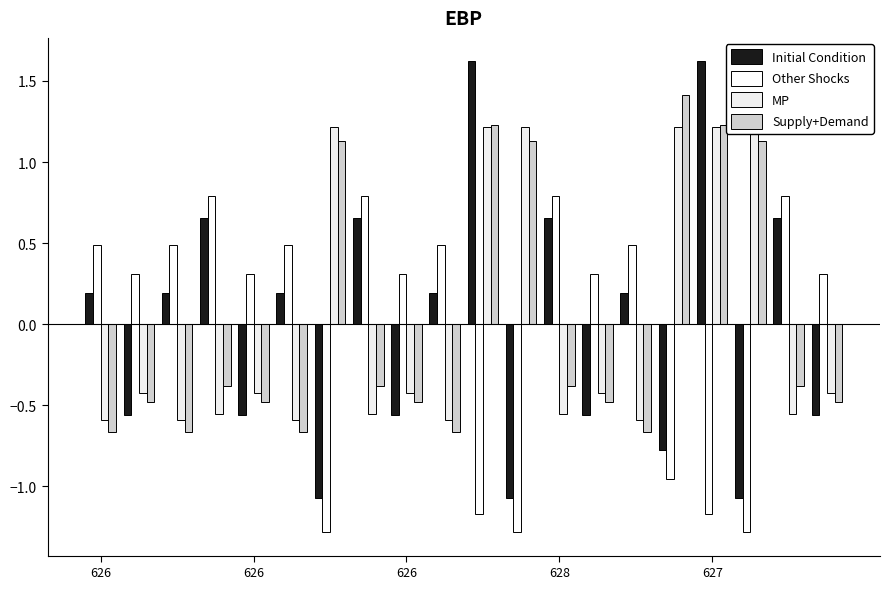

How many groups of bars are there?

20